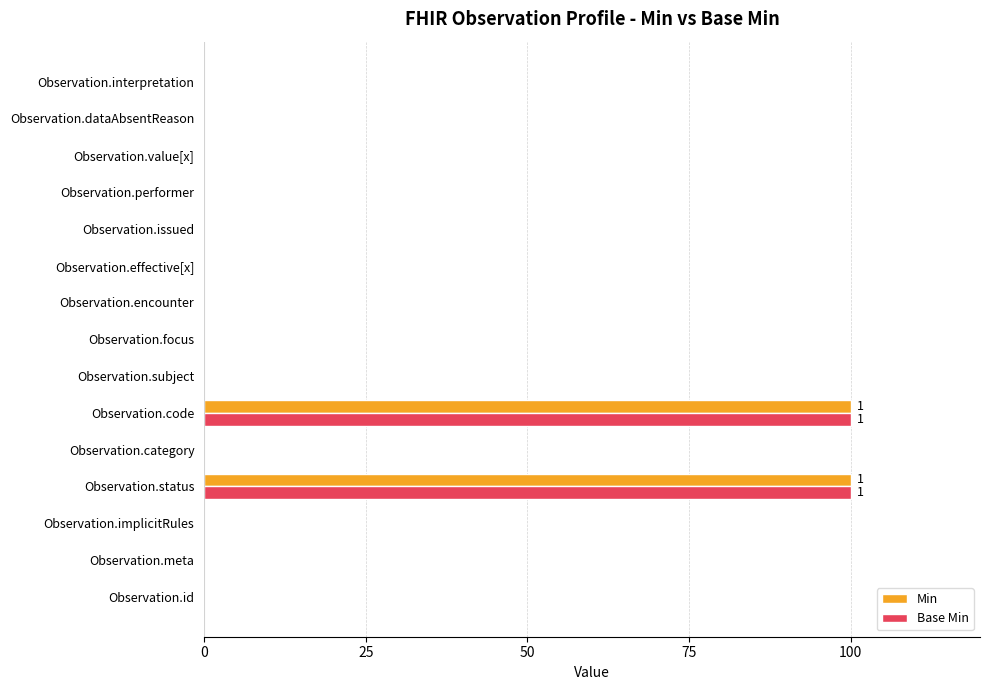

What is the maximum value shown in the chart?

100